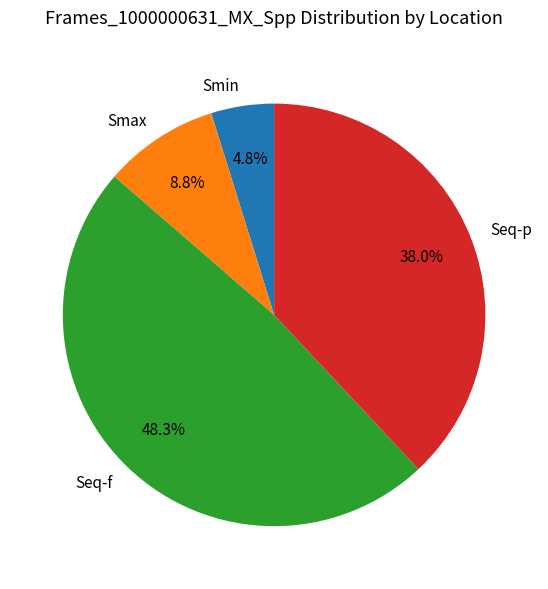

Approximately how many times larger is the value at Smin compared to Smax?

0.5